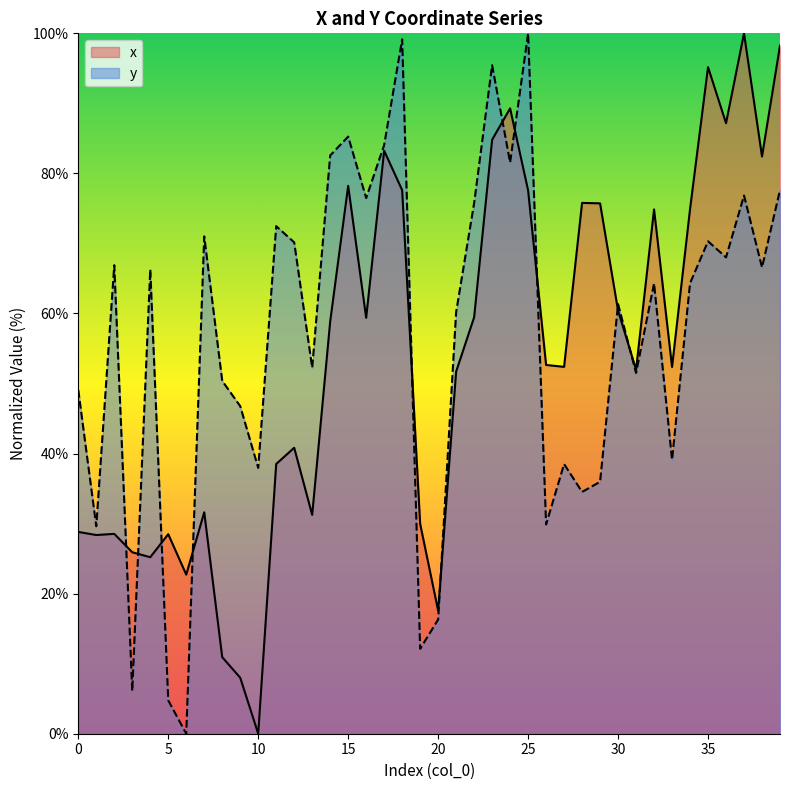

Reading left to right, list all the values displayed in this chart.

x: 28.8	28.4	28.5	25.9	25.2	28.5	22.7	31.6	10.9	8.0	0.0	38.5	40.8	31.2	58.9	78.2	59.4	83.2	77.6	30.0	17.6	51.7	59.5	84.8	89.3	77.6	52.6	52.4	75.8	75.7	60.4	52.0	74.9	52.4	74.9	95.2	87.2	100.0	82.4	98.3
y: 49.1	29.6	66.9	6.1	66.3	4.8	0.0	71.0	50.4	46.8	38.0	72.5	70.2	52.3	82.6	85.3	76.5	84.1	99.1	12.1	16.3	60.2	75.8	95.4	81.6	100.0	29.9	38.5	34.5	36.0	61.3	51.5	64.3	39.1	64.3	70.3	68.0	76.8	66.6	77.6